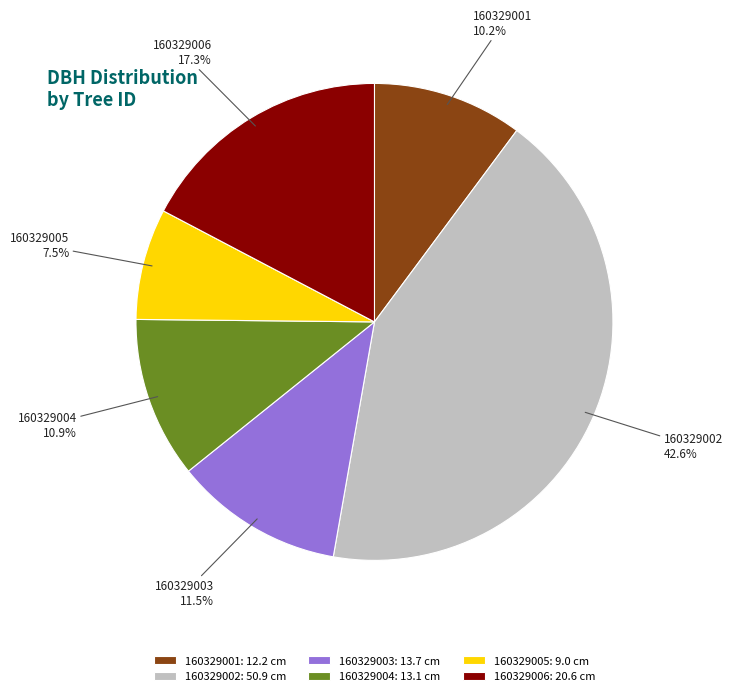

Approximately how many times larger is the value at 160329004 compared to 160329002?

0.3